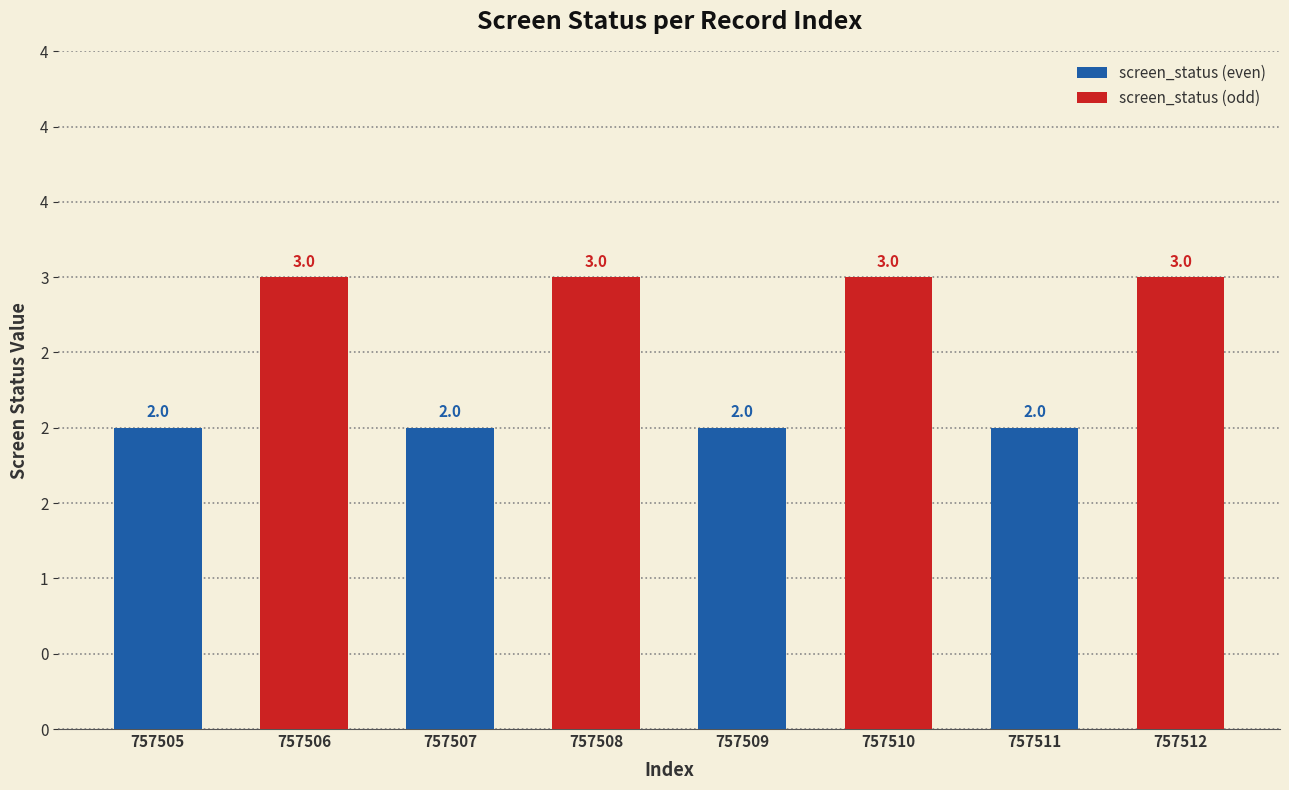

What is the value of the screen_status (odd) bar at the 2nd from the left?

3